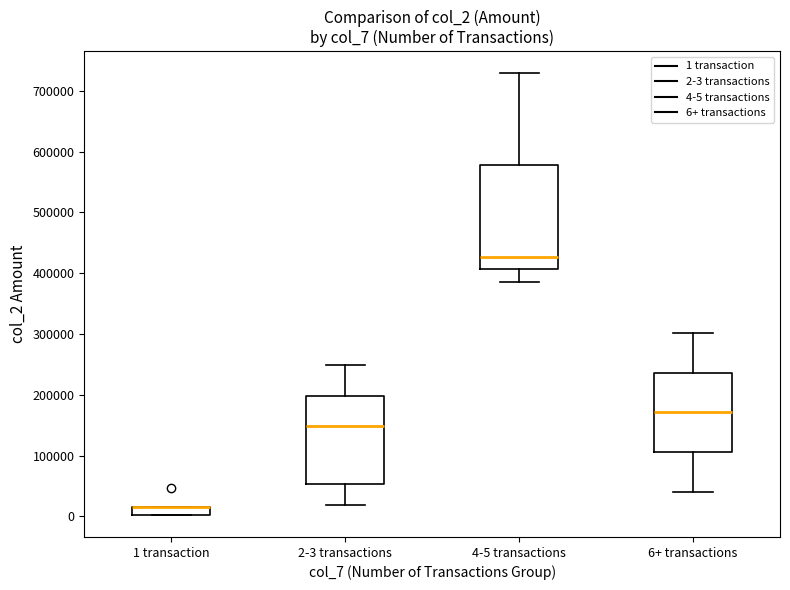

Which box is the tallest, from its lower edge to its upper edge?

4-5 transactions